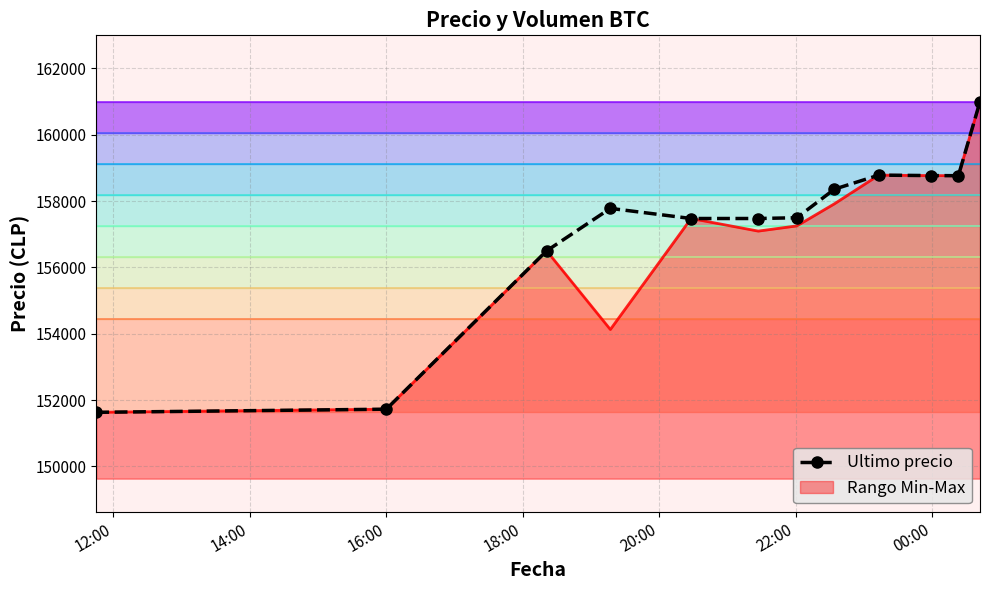

What is the average value?

157149